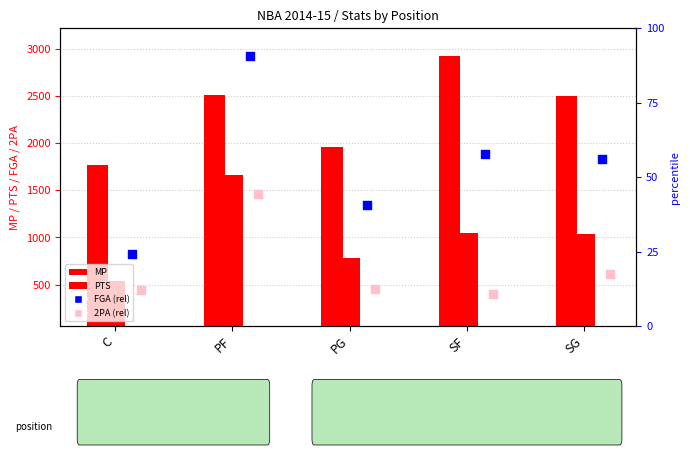

Is the value of 2PA (rel) at SG greater than the value of PTS at PF?

No